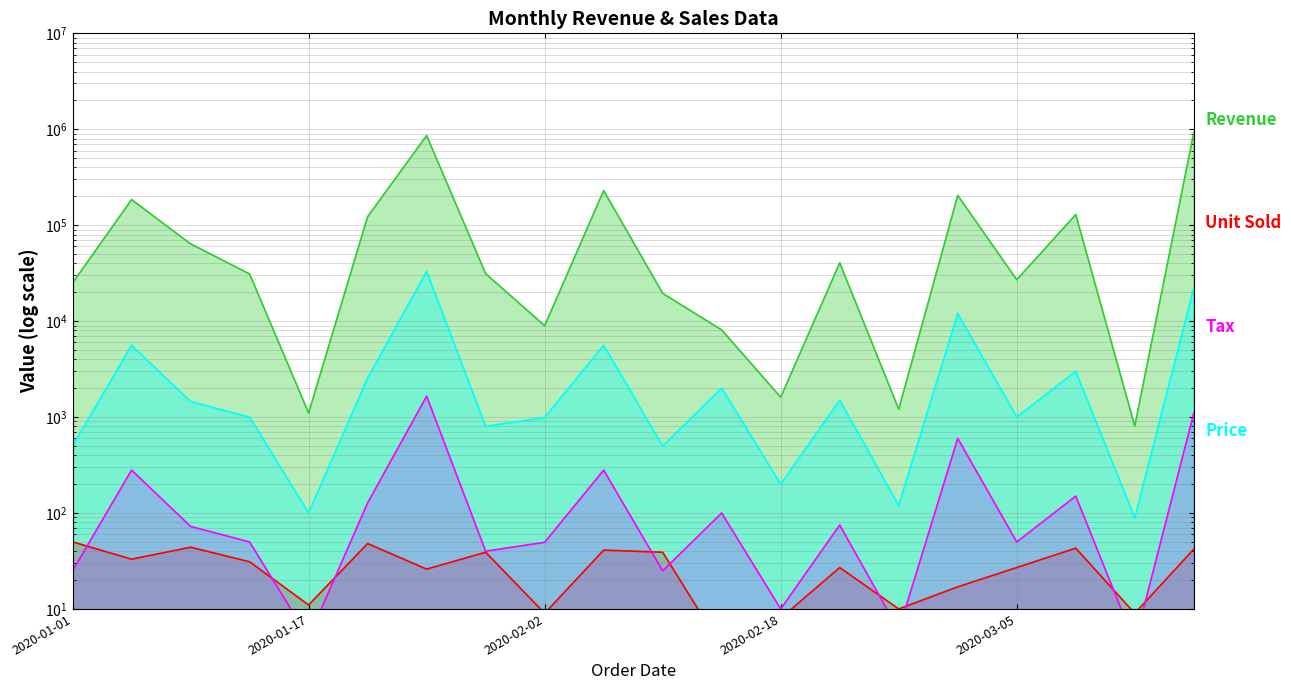

What is the minimum value shown in the chart?

4.0